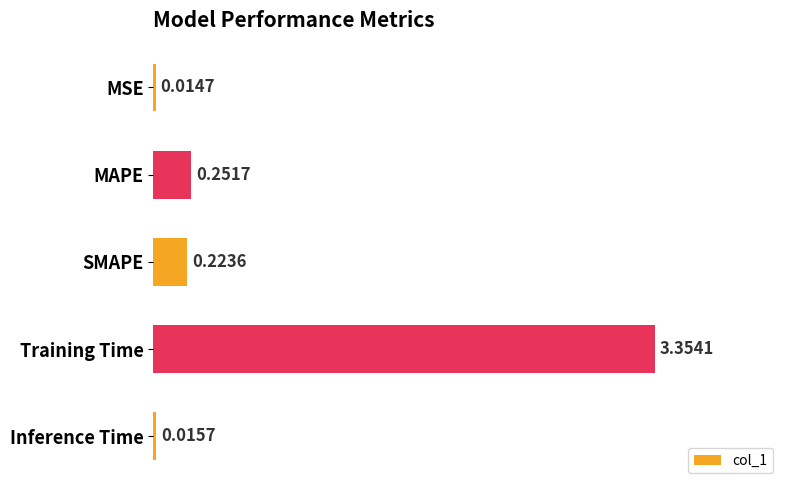

Rank the categories by value from lowest to highest.

MSE, Inference Time, SMAPE, MAPE, Training Time